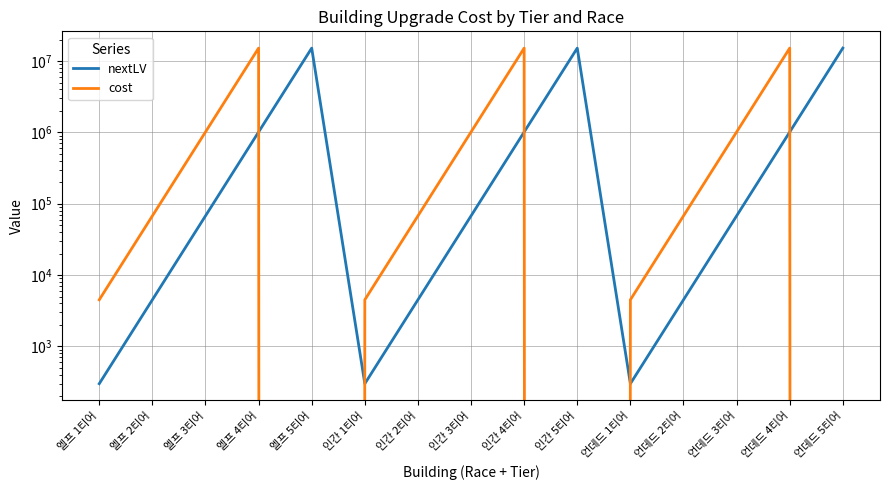

The nextLV series shows 15187500 at 엘프 5티어. True or false?

True